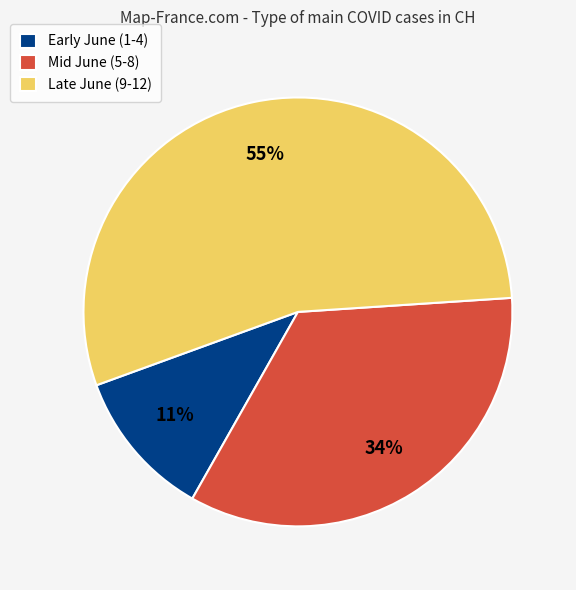

What percentage is the Late June (9-12) slice, to the nearest percent?

55%